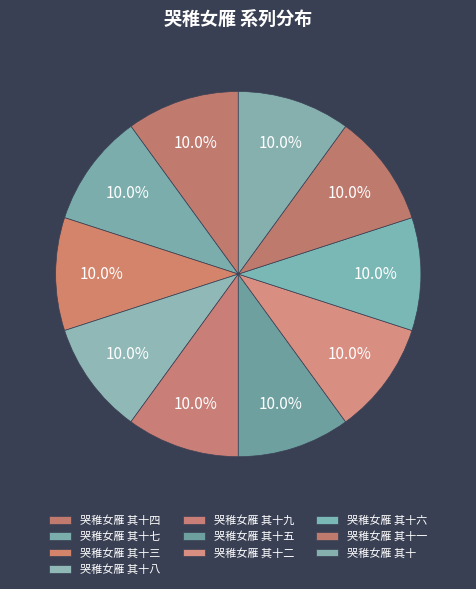

How many slices are in this pie chart?

10